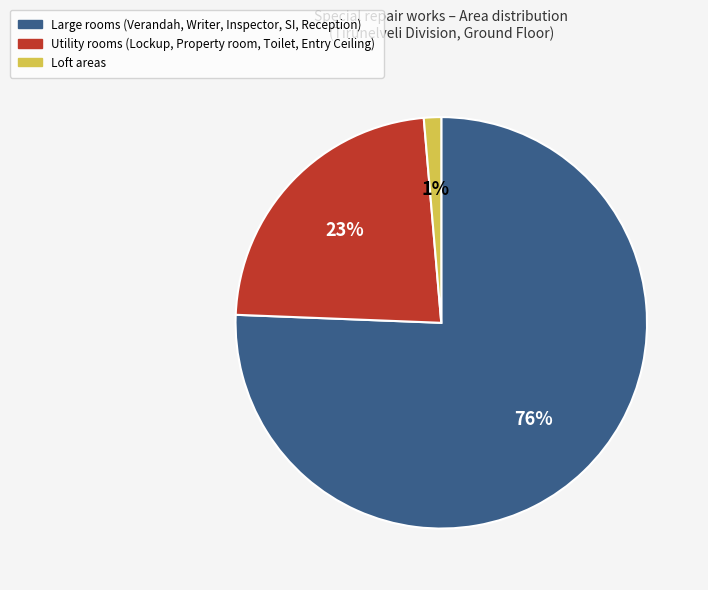

What percentage is the Large rooms (Verandah, Writer, Inspector, SI, Reception) slice, to the nearest percent?

76%